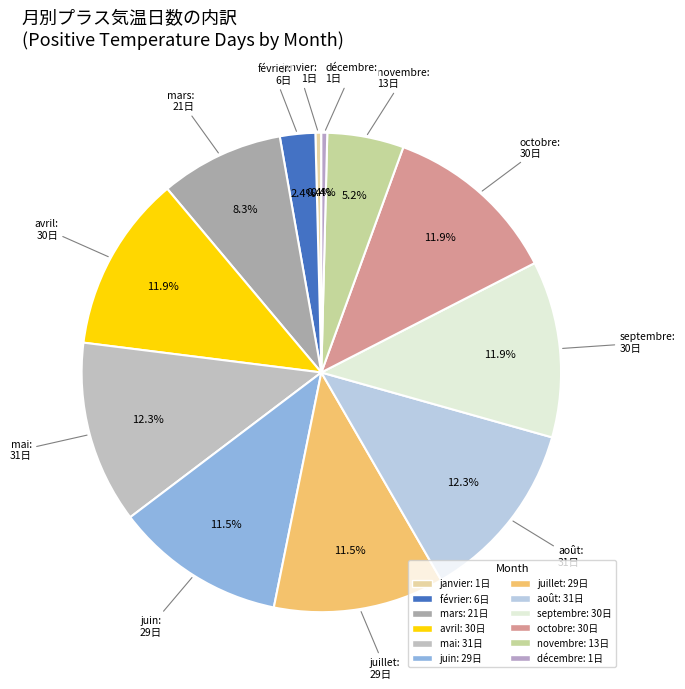

Combined, what portion of the pie is mai and juin?

23.8%